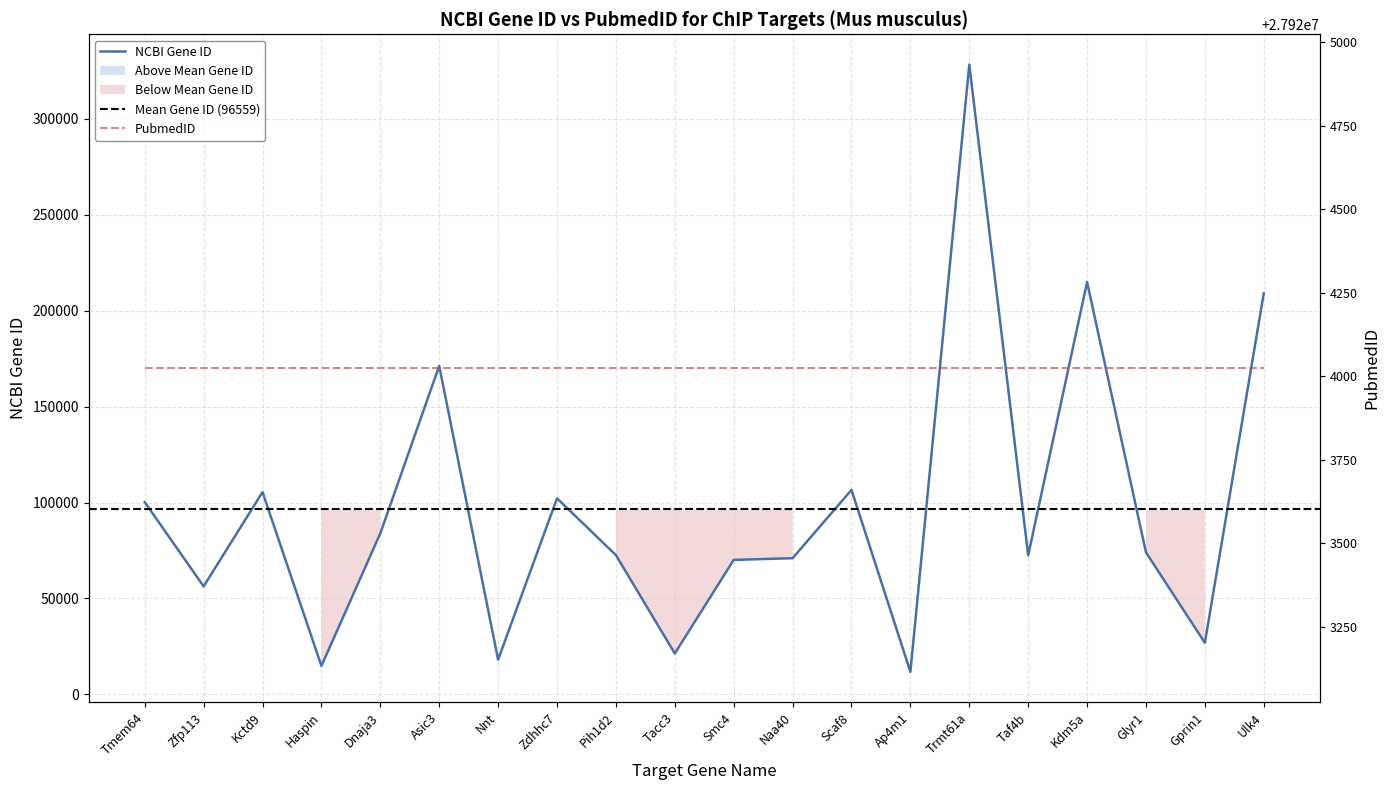

The value at Glyr1 is 120374. True or false?

False